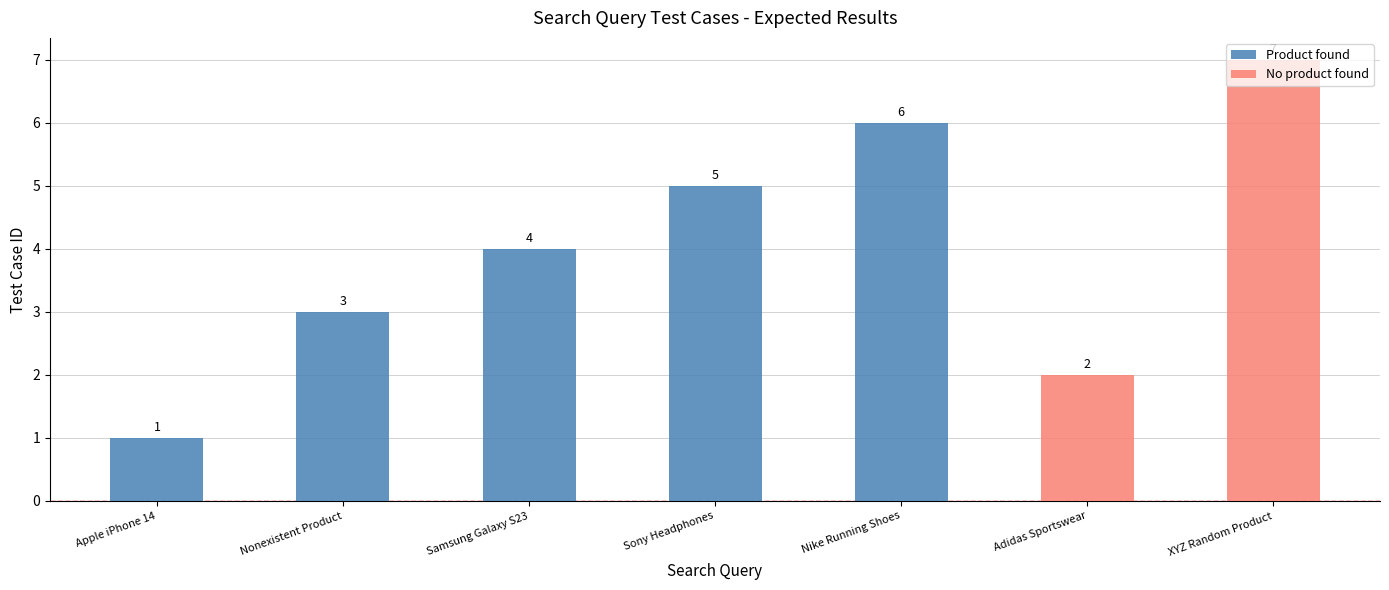

What is the smallest value displayed?

1